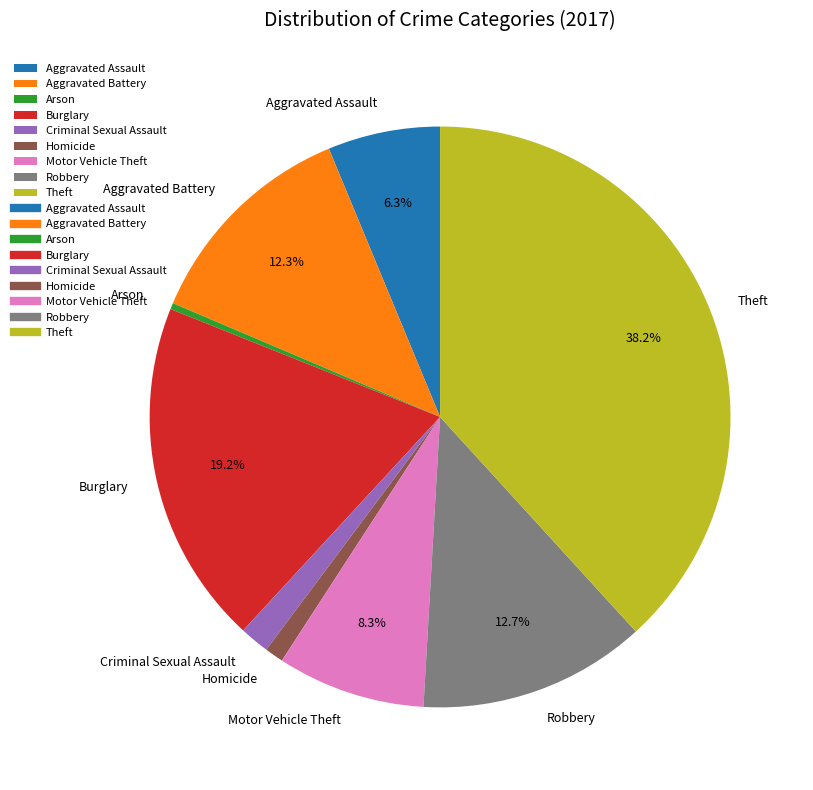

Between Homicide and Aggravated Assault, which is larger?

Aggravated Assault